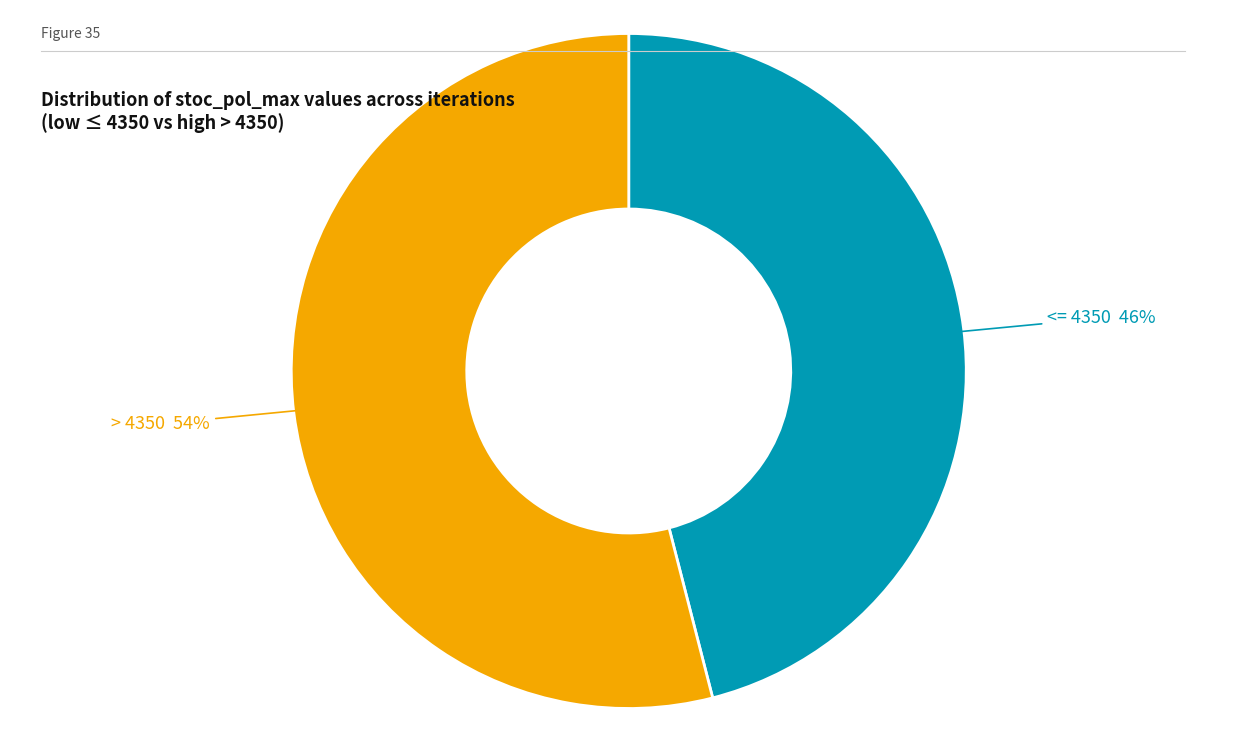

To the nearest percent, what is the difference between the > 4350 and <= 4350 slice percentages?

8%